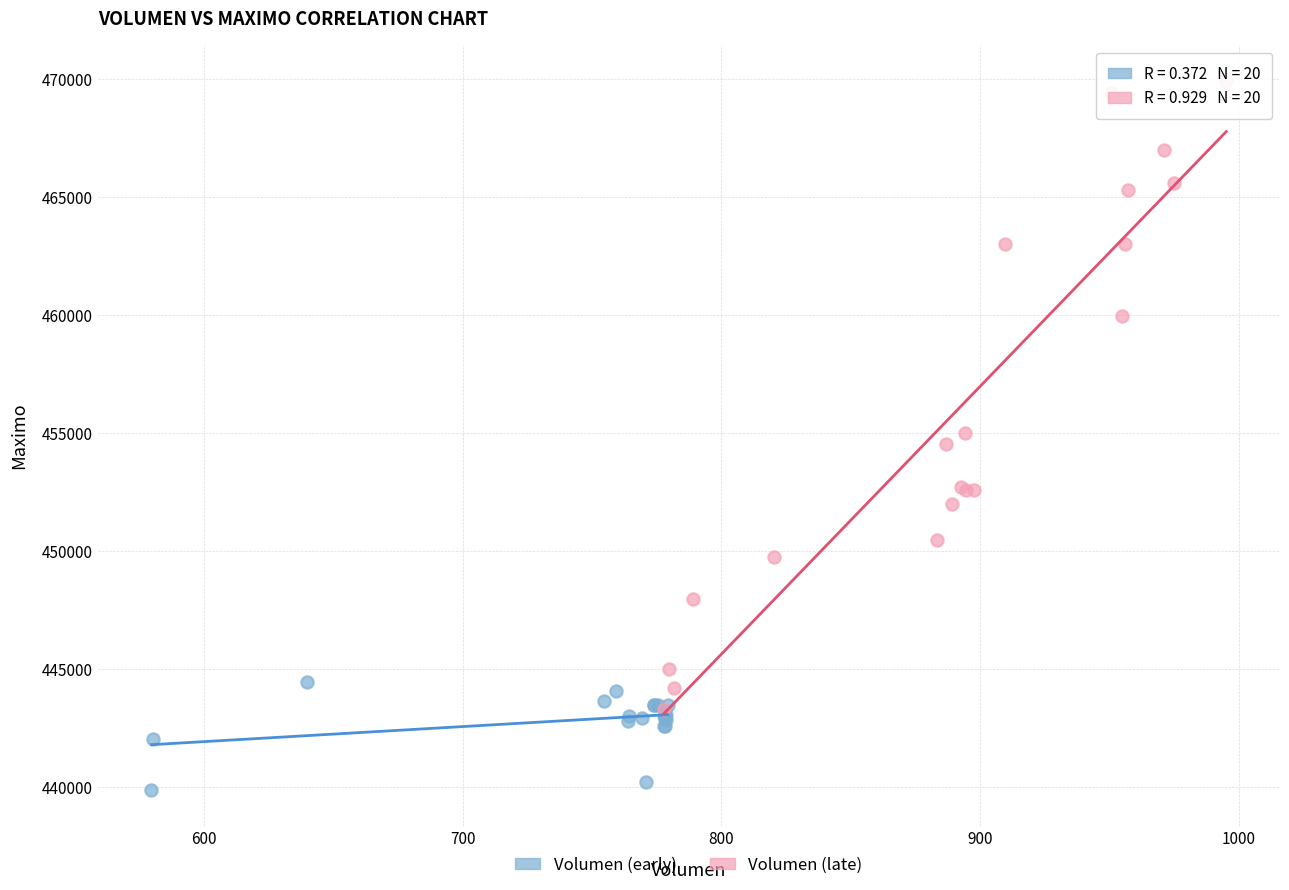

What are all the series names shown in the legend?

Volumen (early), Volumen (late)